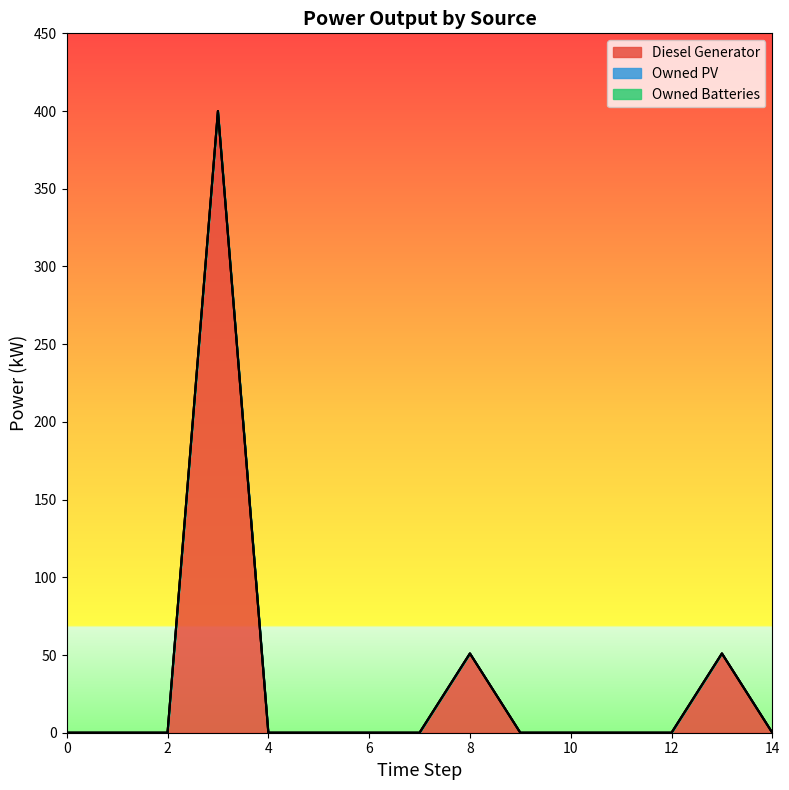

True or false: Owned PV and Diesel Generator cross at least once.

False